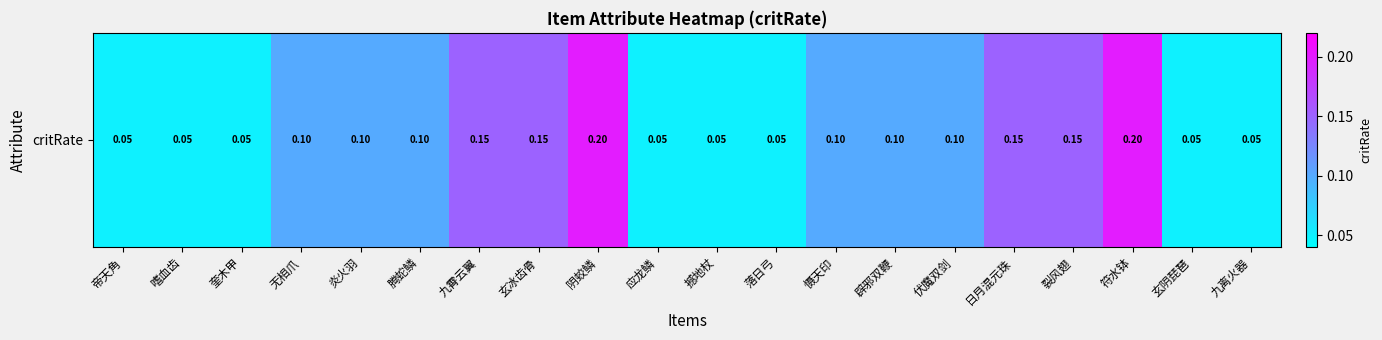

The chart shows a value of 0.0 at 裂风翅. True or false?

False